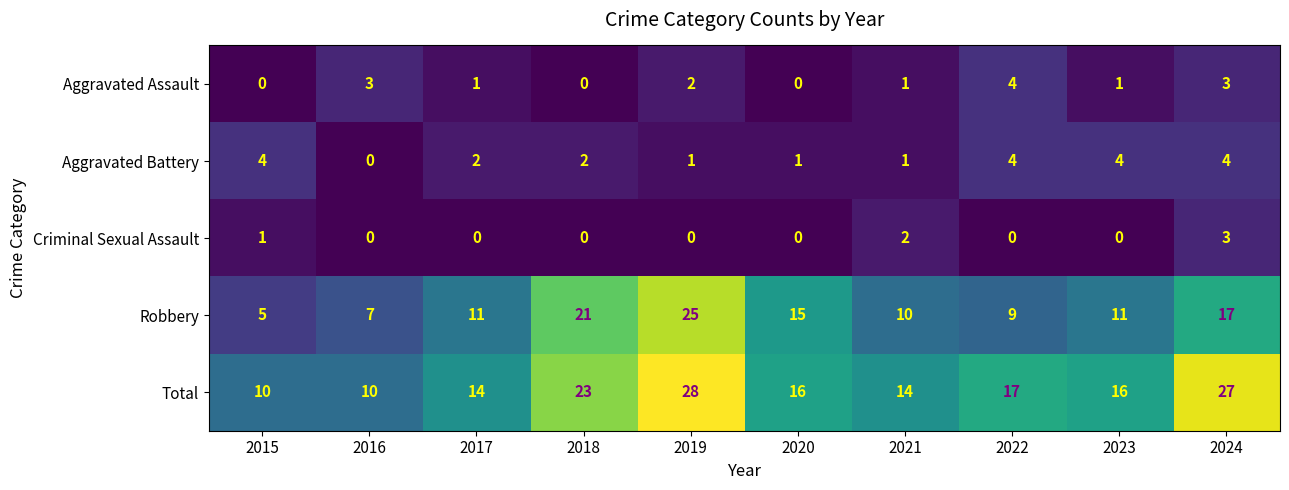

Where is Robbery nearest to the value 15?

2020